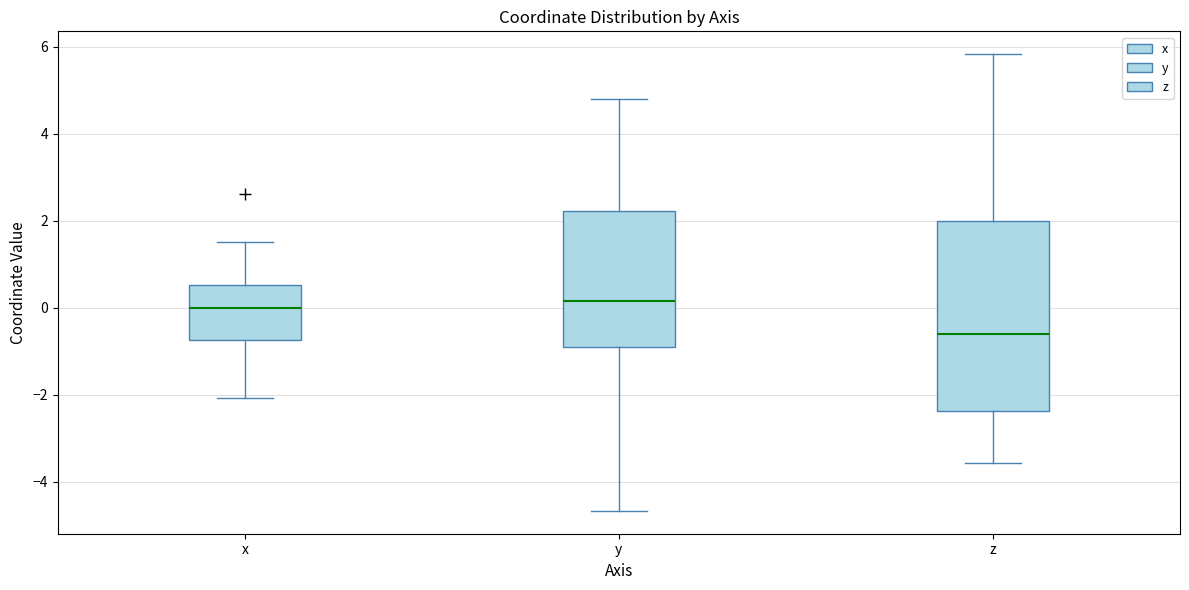

Where is the upper edge of the box for y on the y-axis? The values are not printed on the chart, so give them approximately, as read against the axis.

2.2